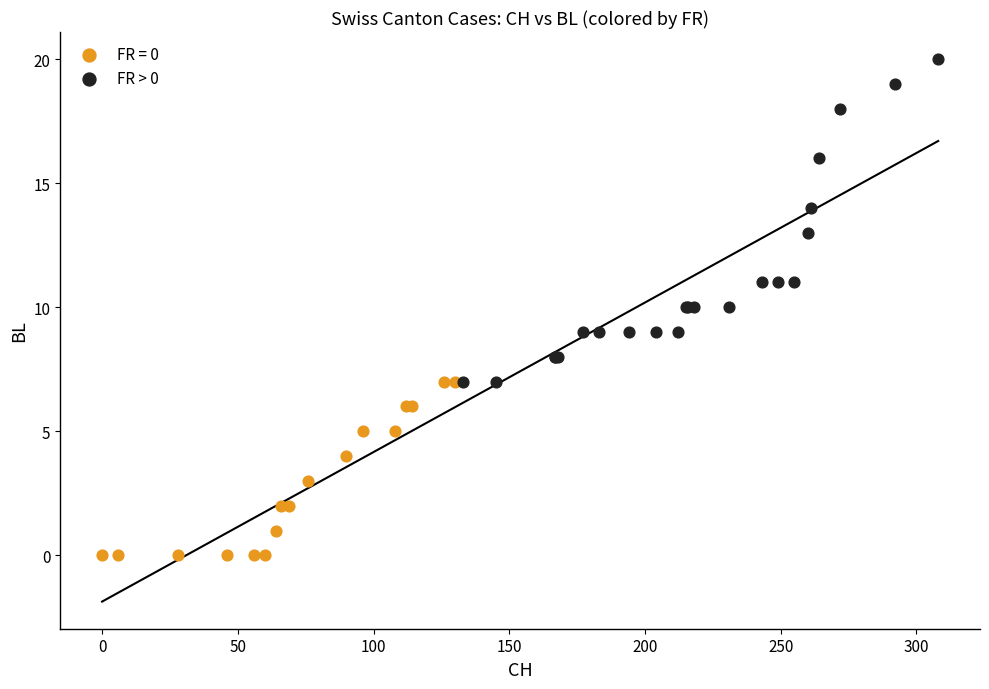

Which series contains the lowest Y value?

FR = 0